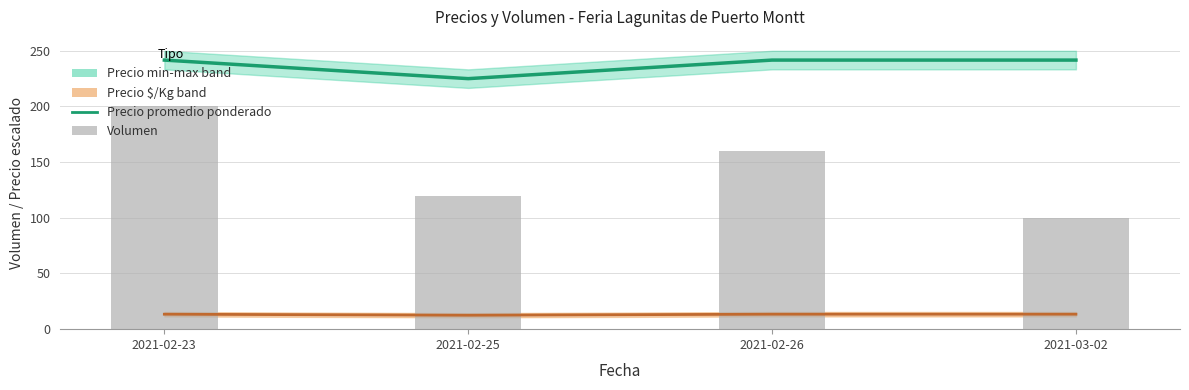

Reading left to right, list all the values displayed in this chart.

Precio promedio ponderado: 2021-02-23=241.7	2021-02-25=225.0	2021-02-26=241.7	2021-03-02=241.7
Volumen: 2021-02-23=200.0	2021-02-25=120.0	2021-02-26=160.0	2021-03-02=100.0